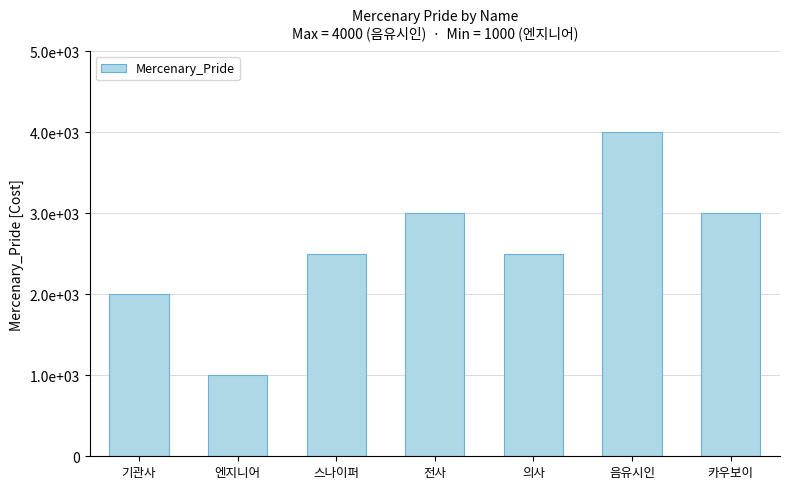

Which has a higher value, 스나이퍼 or 전사?

전사